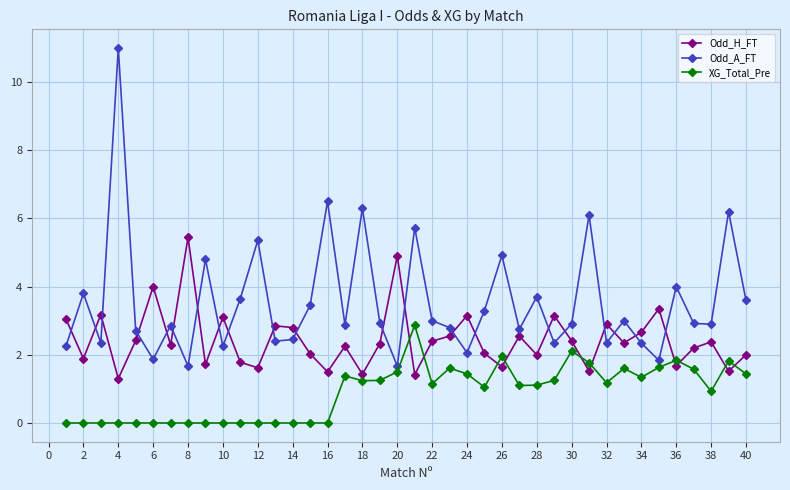

What are all the series names shown in the legend?

Odd_H_FT, Odd_A_FT, XG_Total_Pre